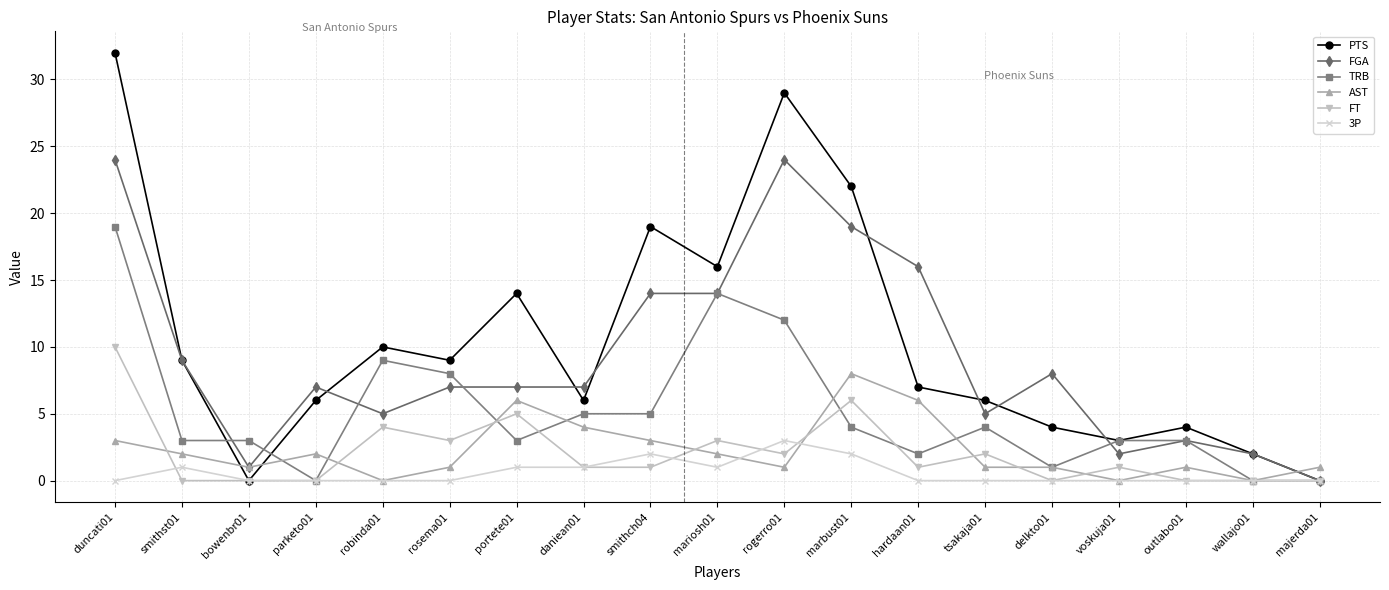

Which series has the largest total across all categories?

PTS